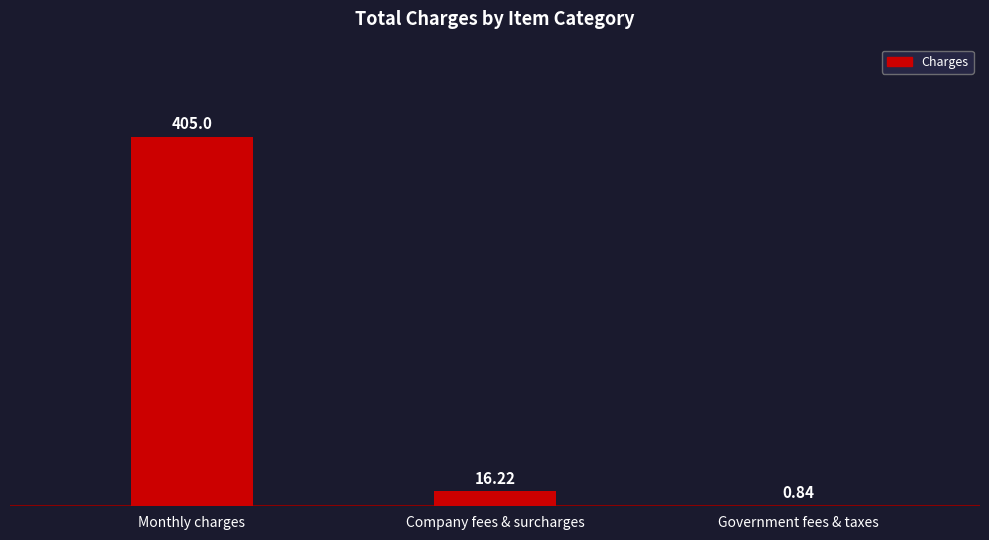

What is the sum of all values?

422.1